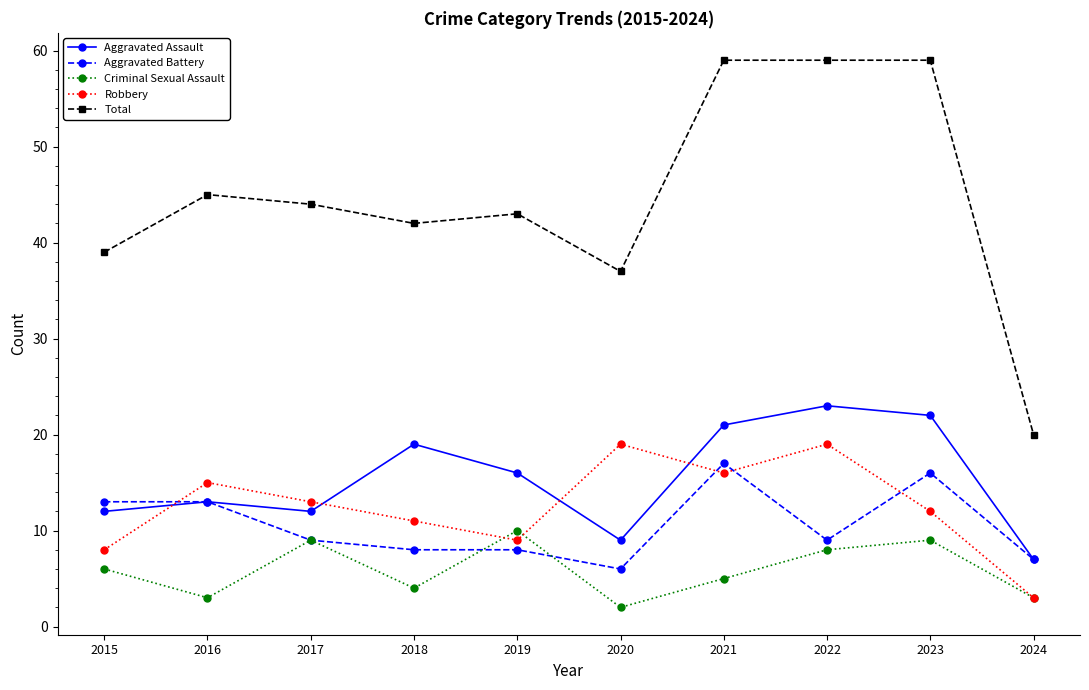

Reading left to right, transcribe all the data shown in this chart.

Aggravated Assault: 2015=12	2016=13	2017=12	2018=19	2019=16	2020=9	2021=21	2022=23	2023=22	2024=7
Aggravated Battery: 2015=13	2016=13	2017=9	2018=8	2019=8	2020=6	2021=17	2022=9	2023=16	2024=7
Criminal Sexual Assault: 2015=6	2016=3	2017=9	2018=4	2019=10	2020=2	2021=5	2022=8	2023=9	2024=3
Robbery: 2015=8	2016=15	2017=13	2018=11	2019=9	2020=19	2021=16	2022=19	2023=12	2024=3
Total: 2015=39	2016=45	2017=44	2018=42	2019=43	2020=37	2021=59	2022=59	2023=59	2024=20